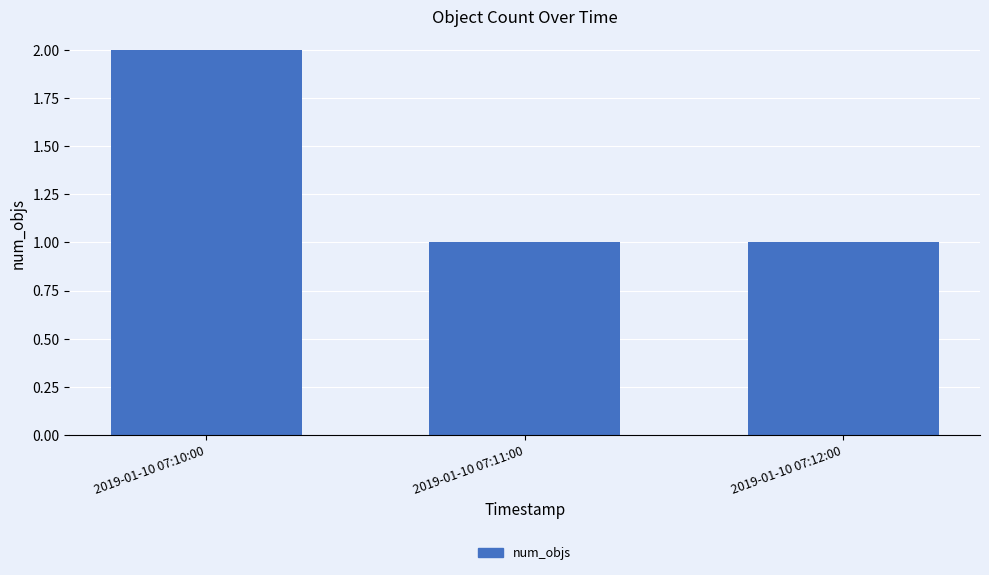

What is the maximum value shown in the chart?

2